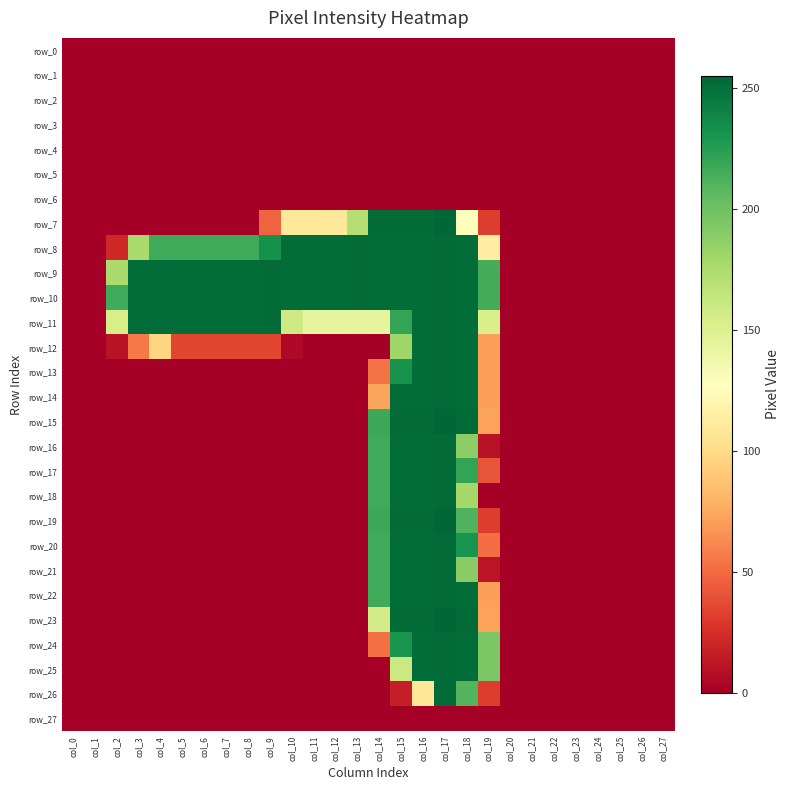

At which category is the sum across all series the highest?

col_17